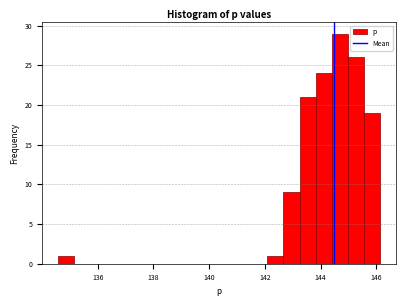

Read against the x-axis, roughly where is the centre of the tallest bar?

144.6